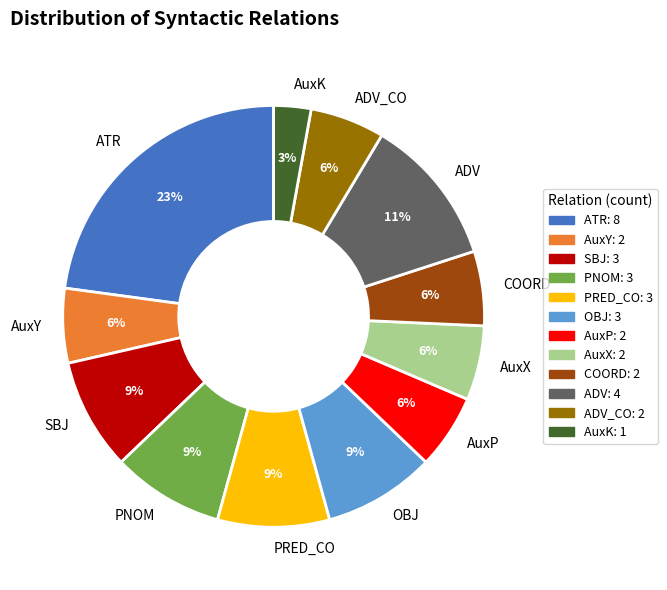

To the nearest percent, what portion does ADV_CO represent?

6%